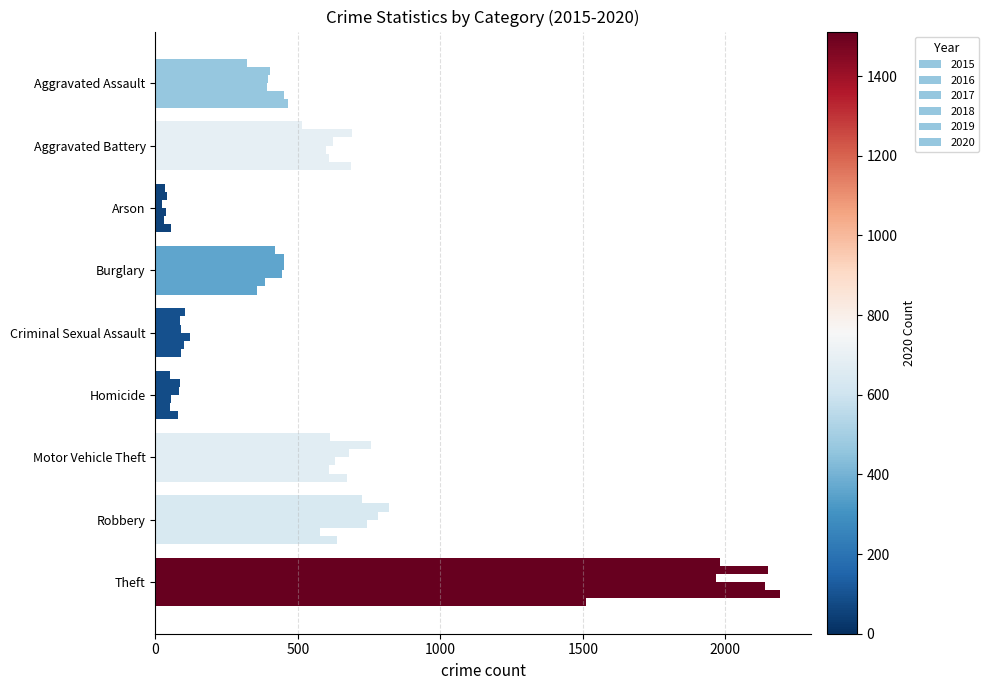

How many distinct data groups are displayed?

6